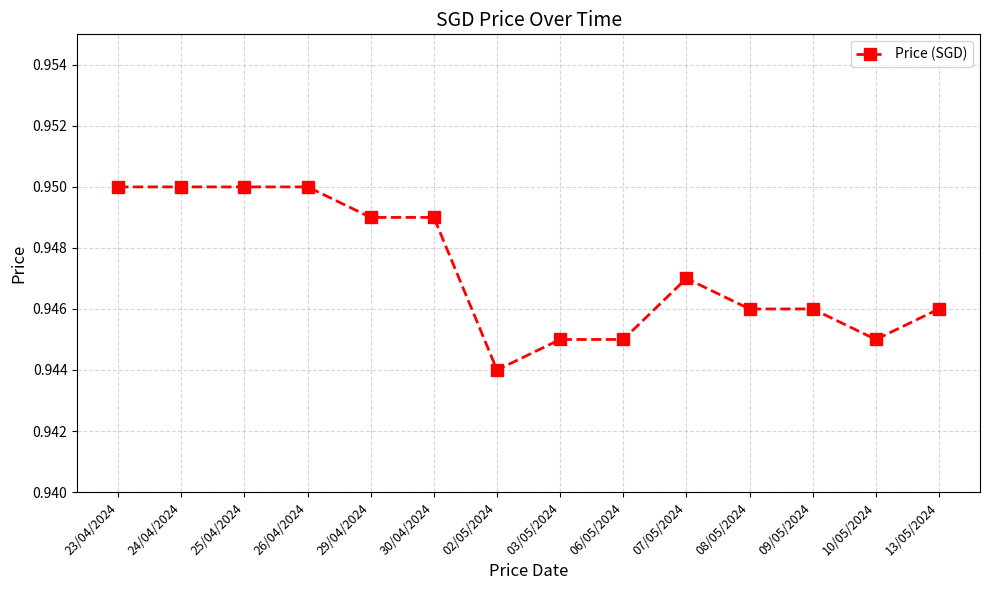

The value at 10/05/2024 is 1.6. True or false?

False